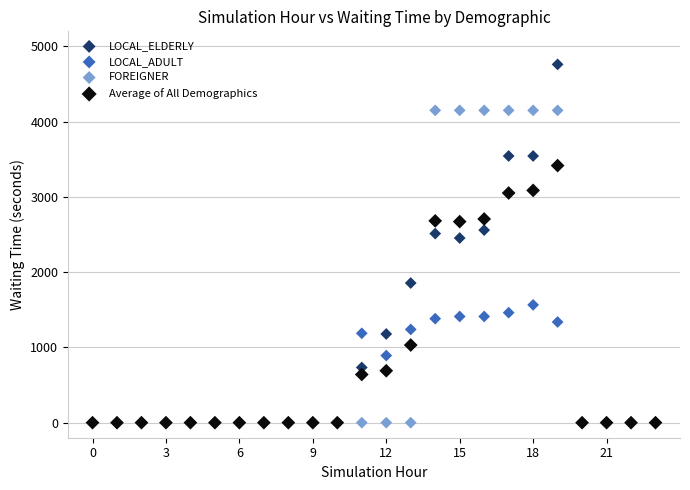

In the LOCAL_ELDERLY series, what Y value is closest to 2380?

2453.3